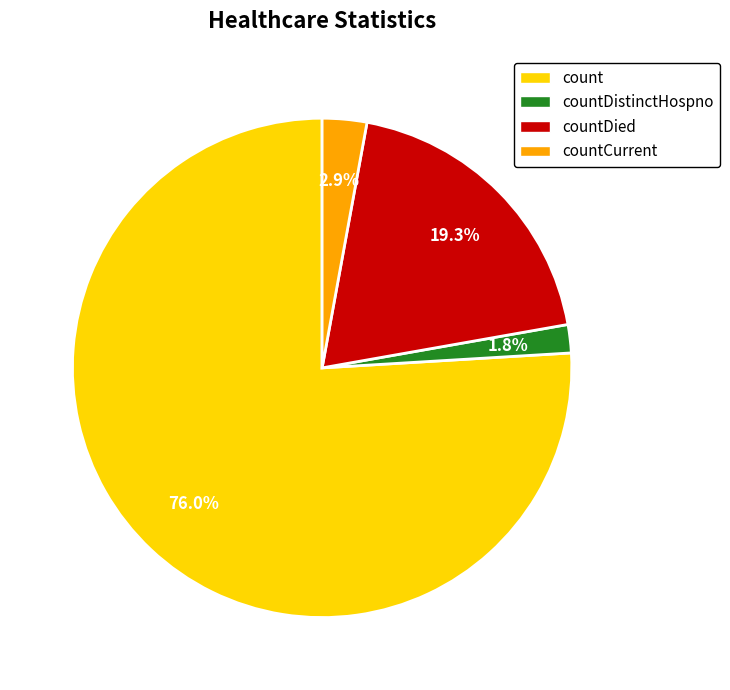

Does count represent more than half of the total?

Yes